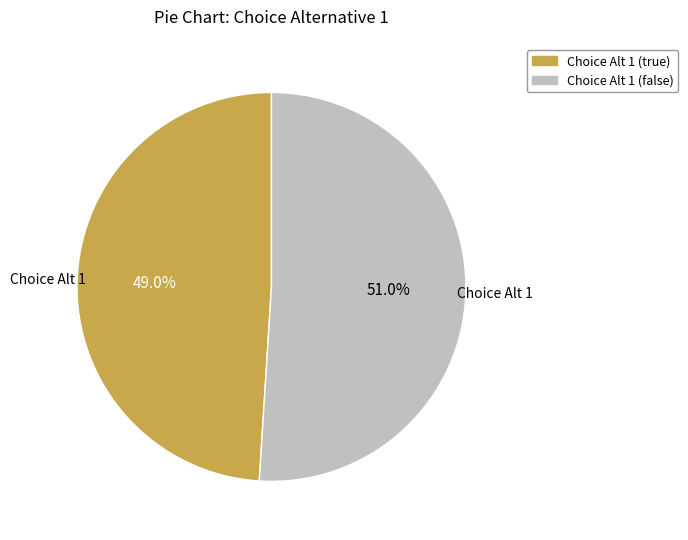

Is there a majority slice in this chart?

Yes